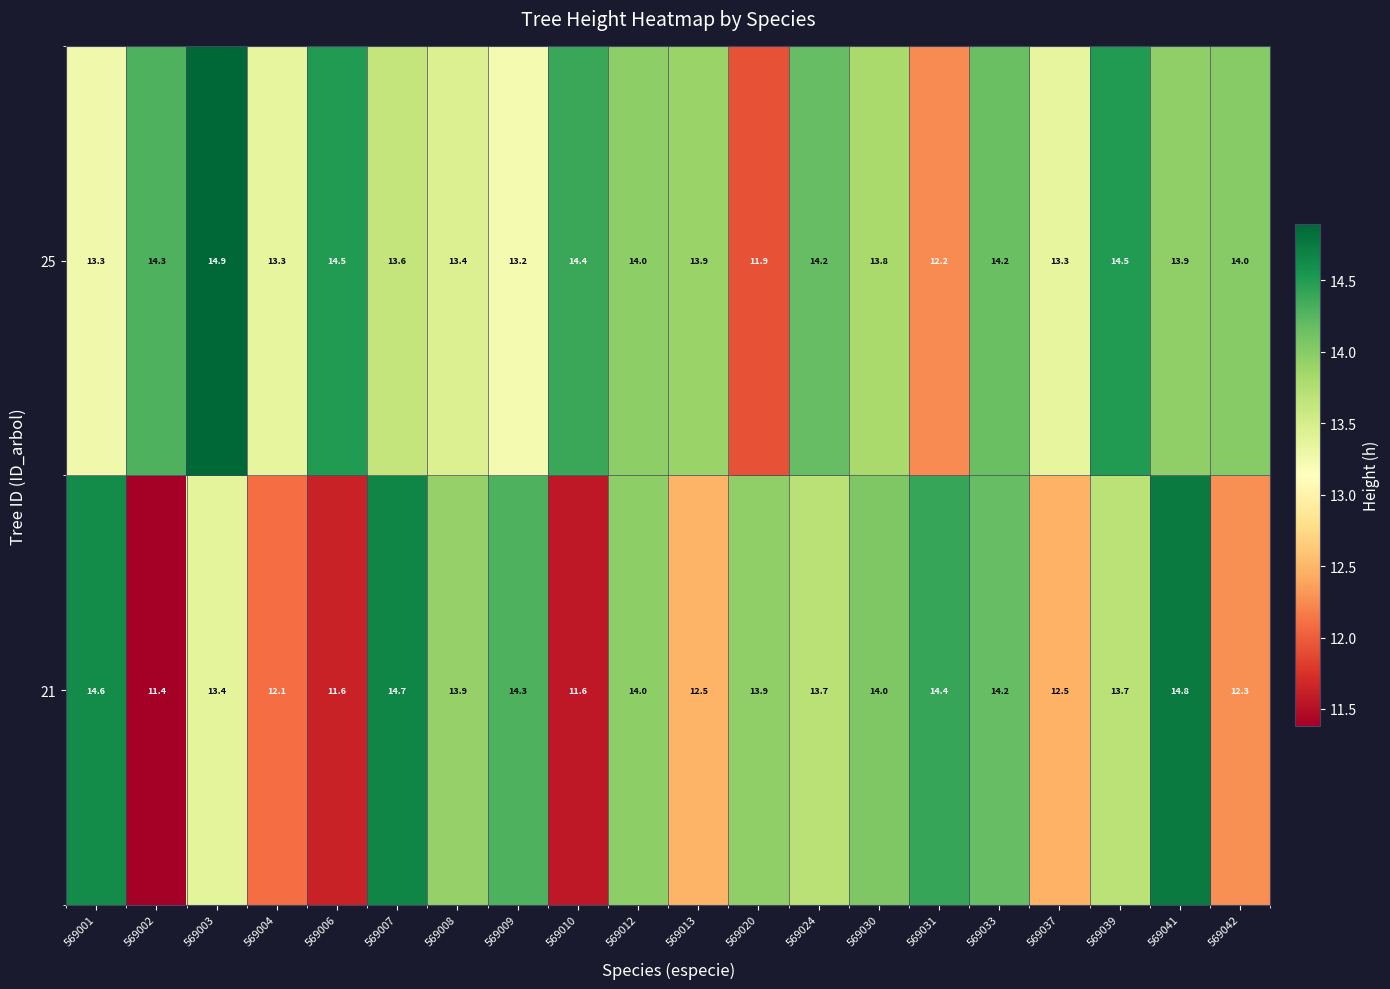

How many categories are shown in the chart?

20